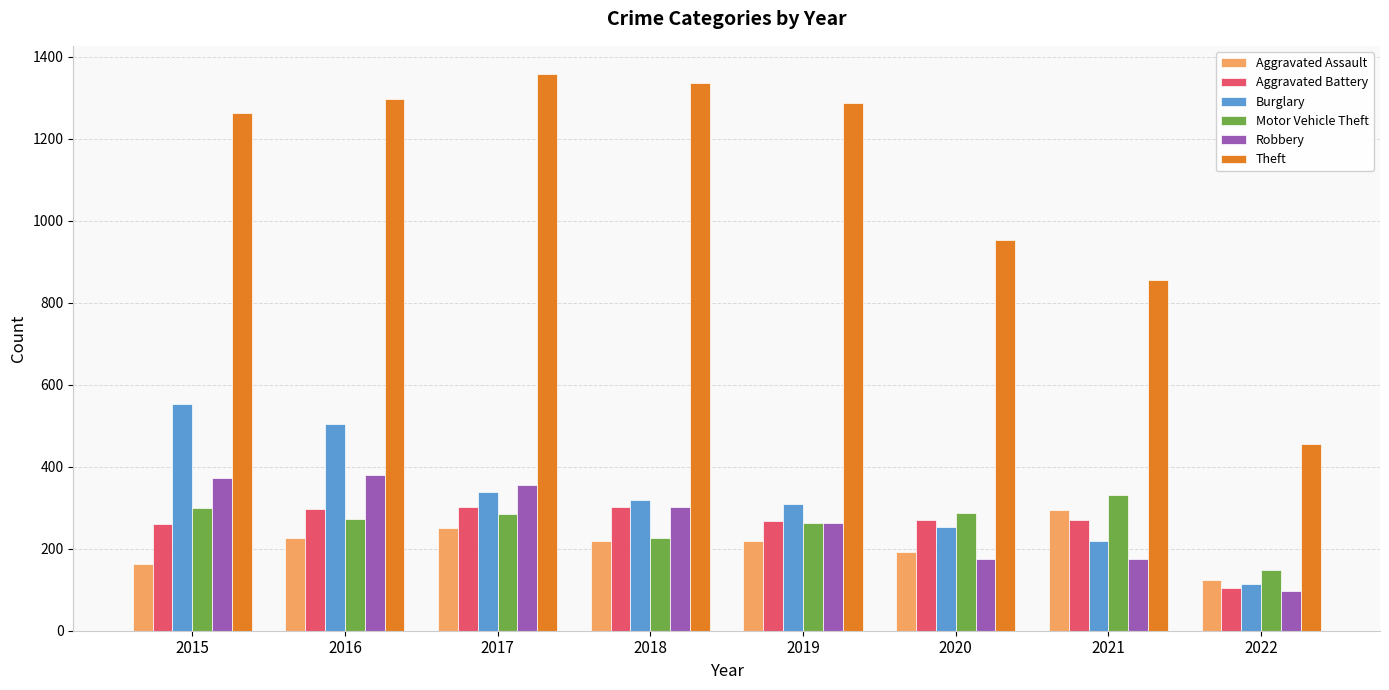

What is the spread (max minus min) of values at 2022?

360